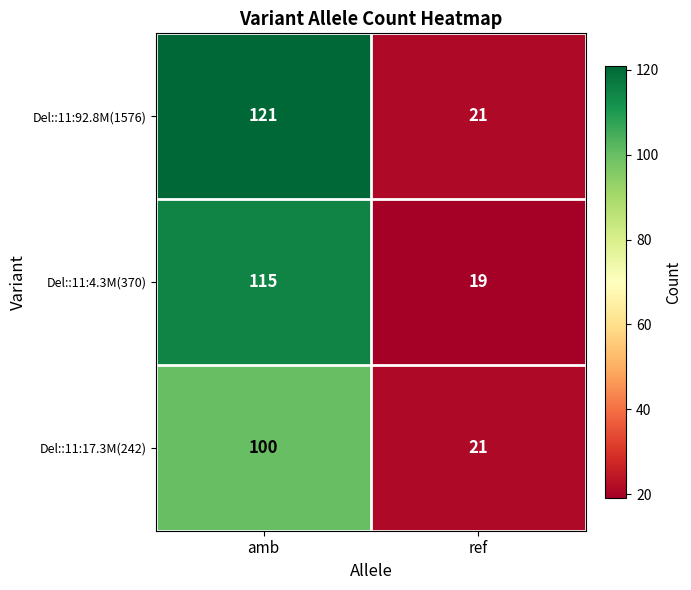

What is the difference between the highest and lowest values at ref?

2